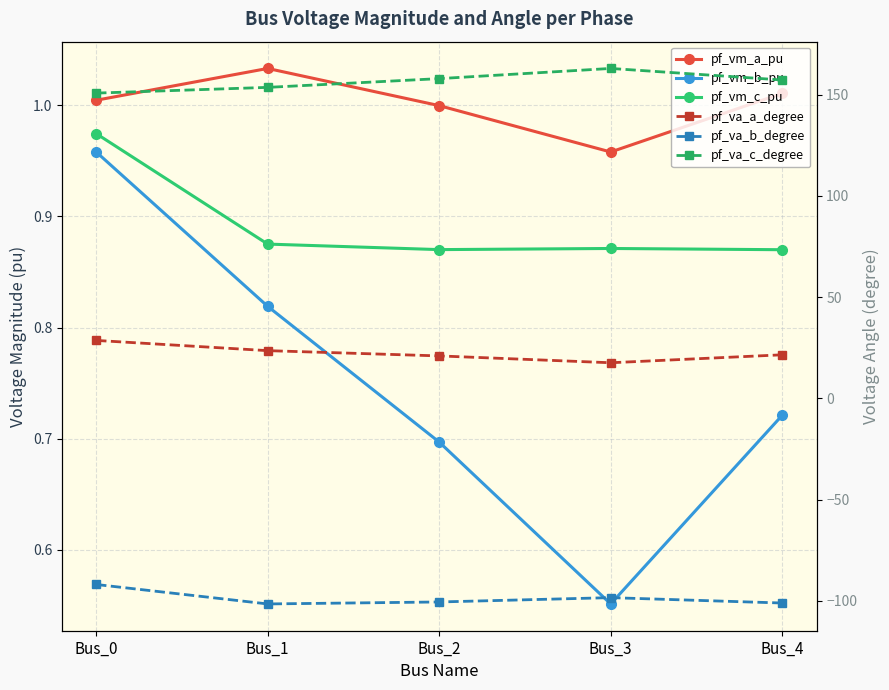

What is the maximum value for pf_vm_b_pu?

1.0